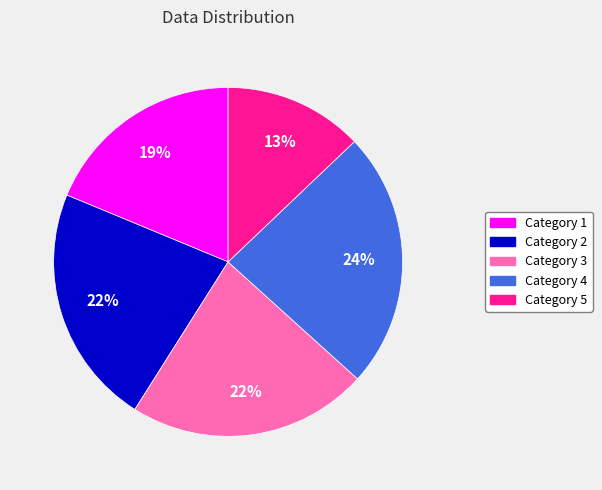

To the nearest percent, what is the difference between the largest and smallest slice percentages?

11%